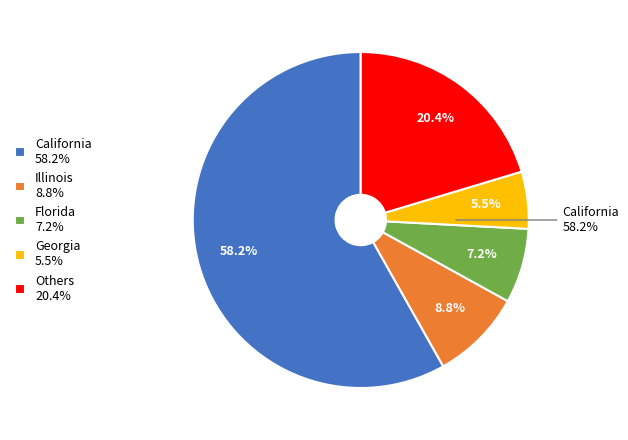

The Alabama slice represents 1% of the pie. True or false?

False